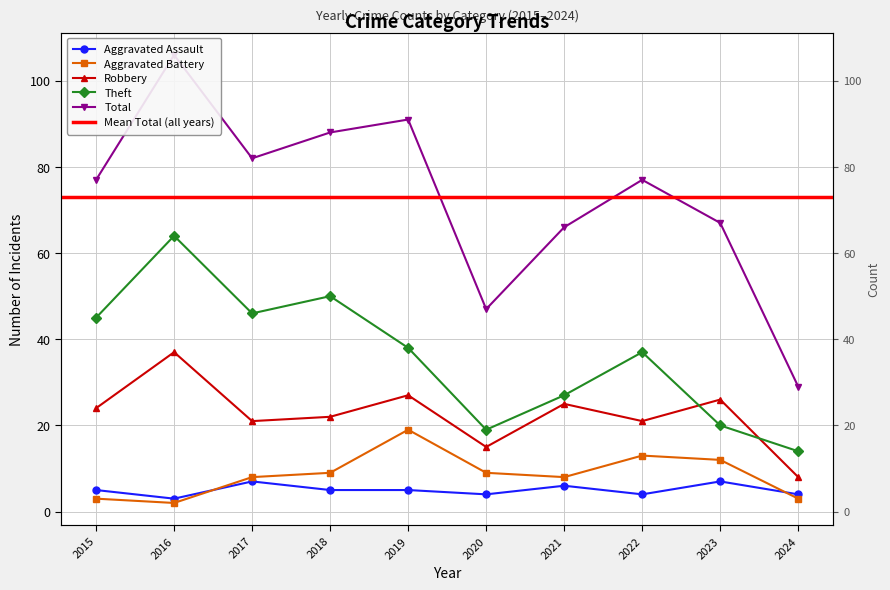

What is the approximate value of Total at 2019?

91